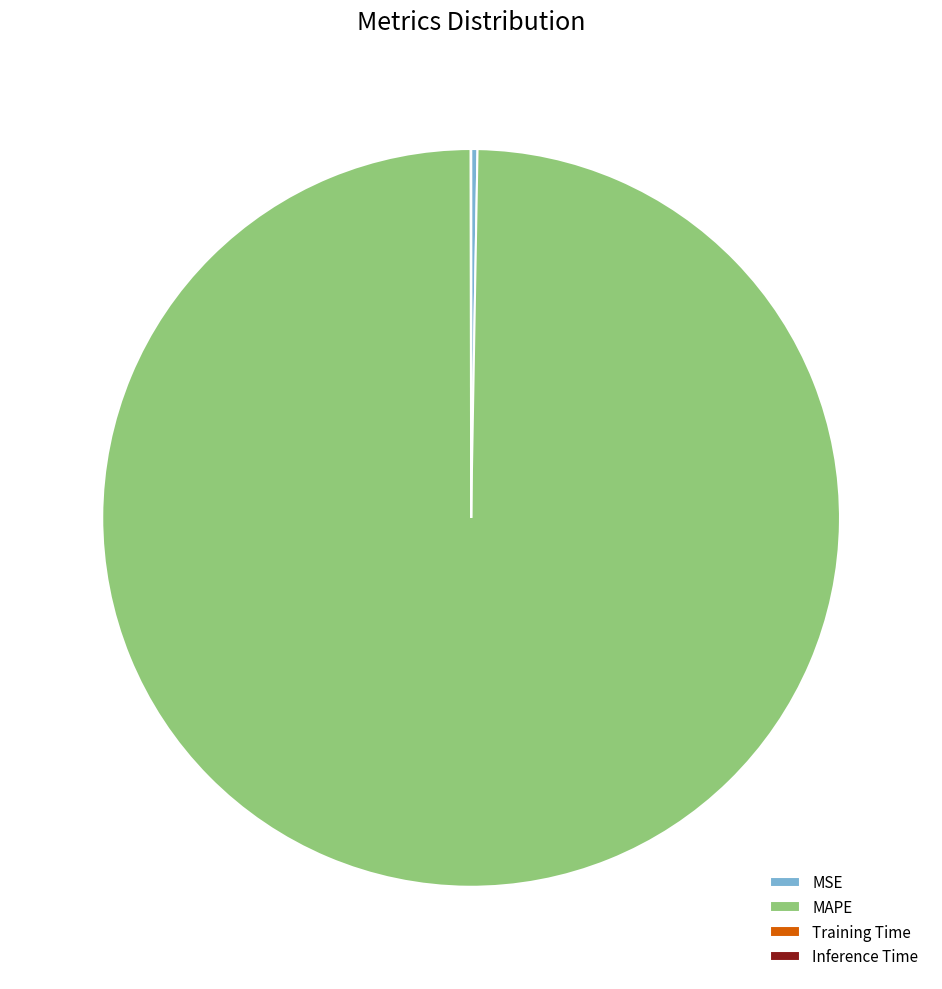

Which slice is the largest?

MAPE